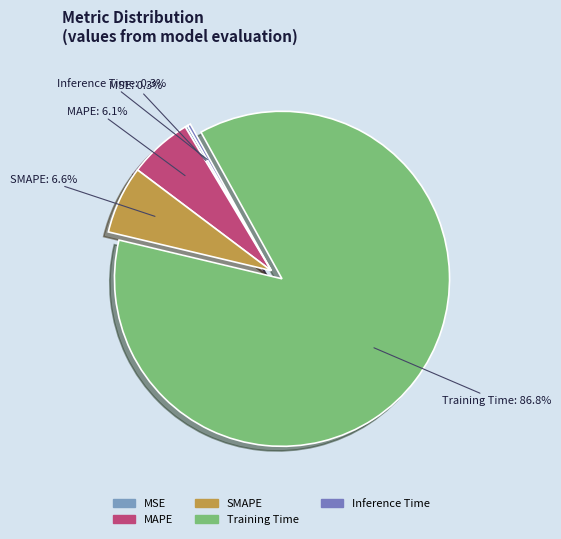

What portion of the pie excludes Inference Time?

99.7%